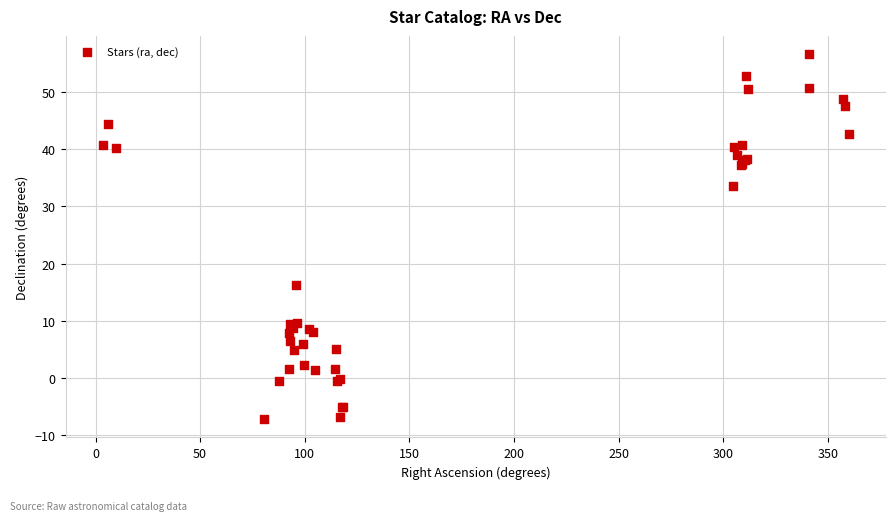

What Y value in the scatter plot is closest to 24?

16.3